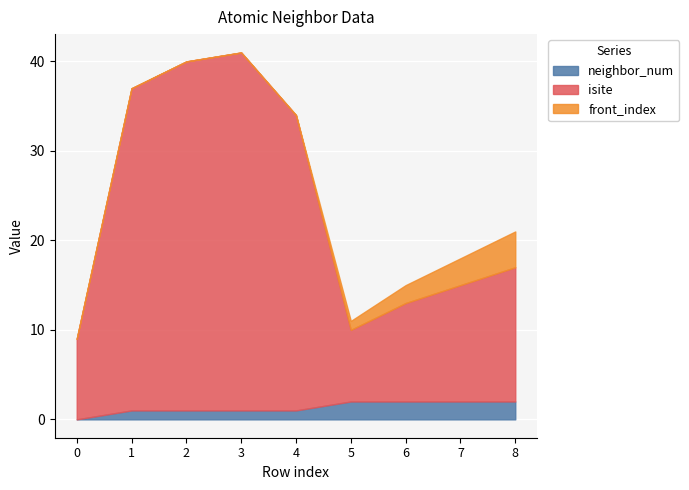

At which label is neighbor_num closest to 1?

1